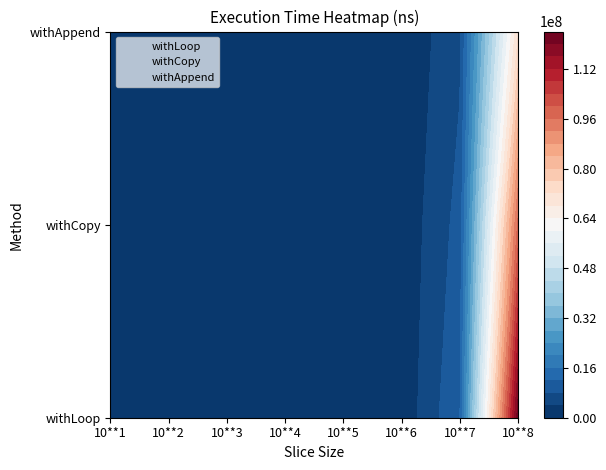

Rank the series by their average value, from highest to lowest.

withLoop, withCopy, withAppend